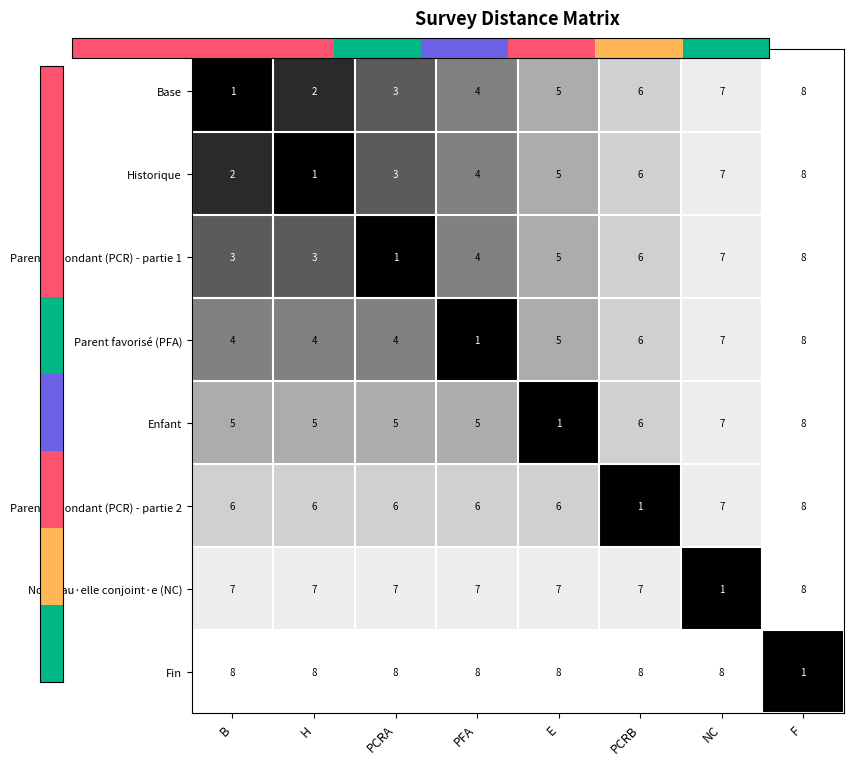

At which category is the sum across all series the highest?

F